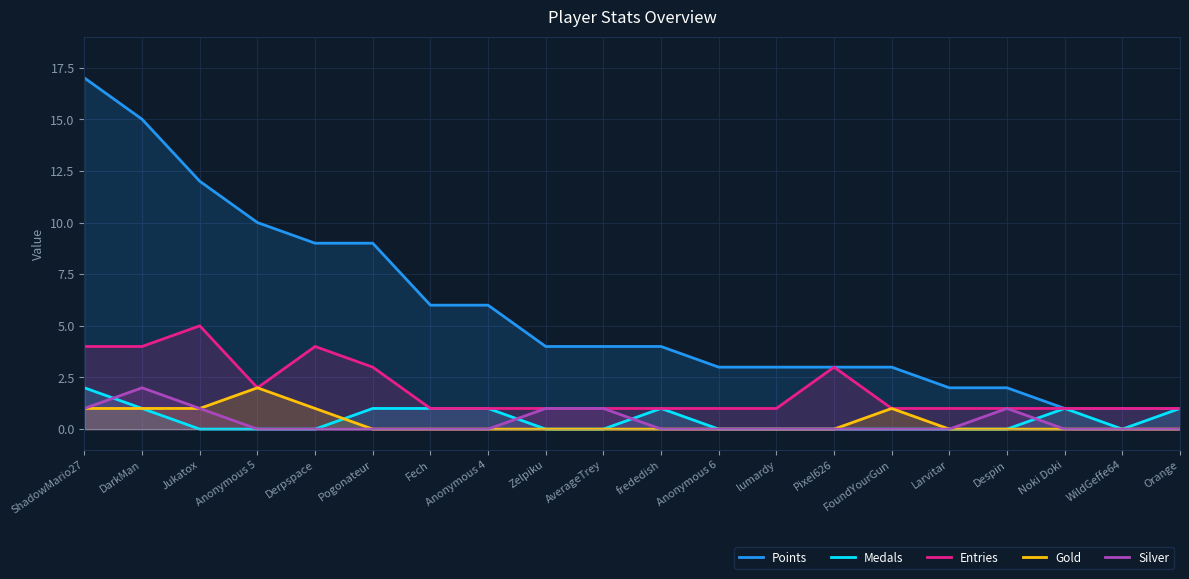

Where is Gold nearest to the value 1?

ShadowMario27